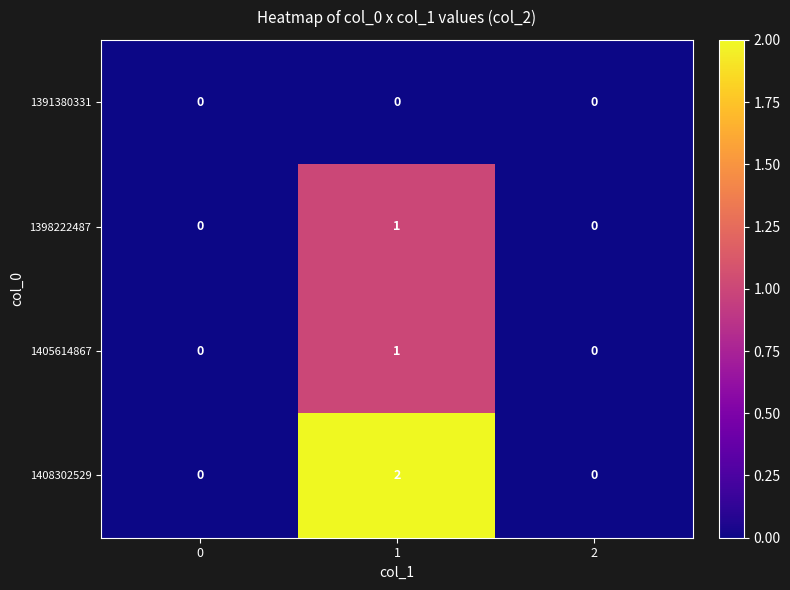

Which series has the widest spread of values?

1408302529